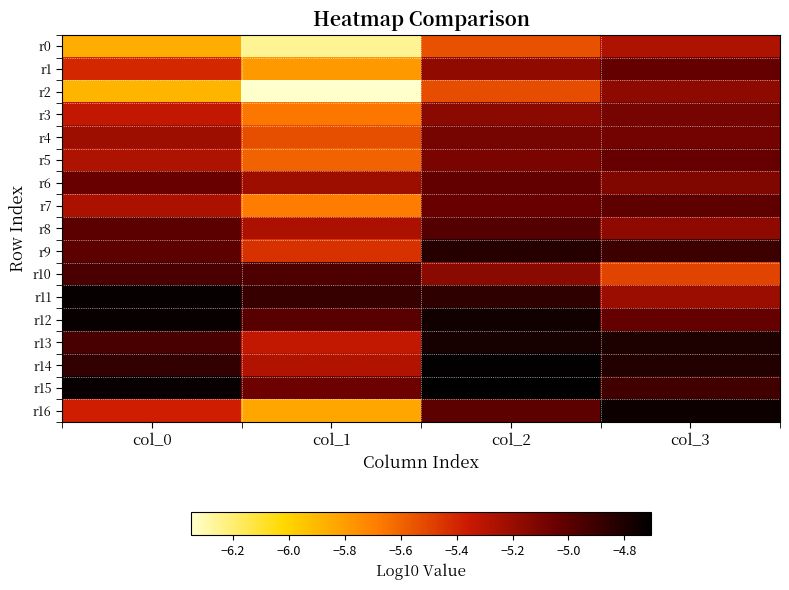

What is the difference between the highest and lowest values at col_2?

0.8